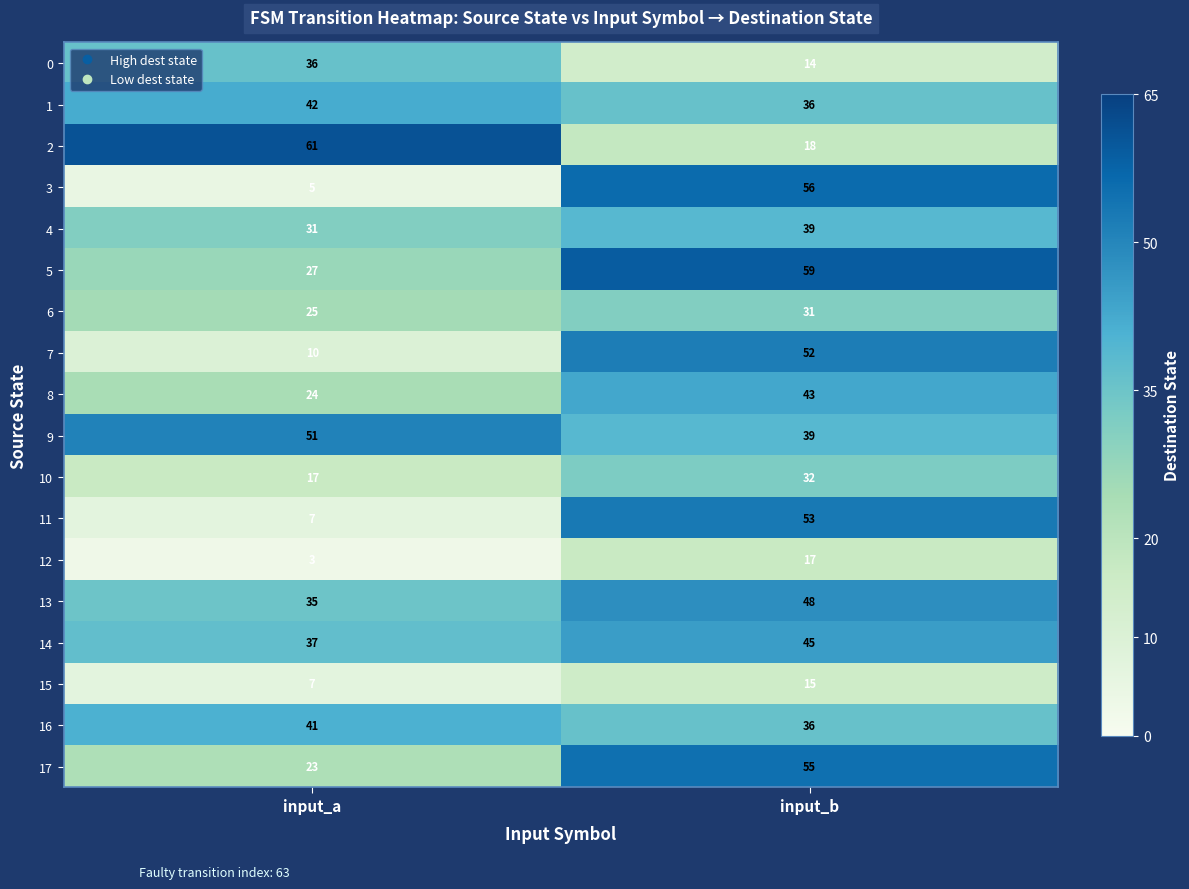

Is it true that 2 equals 18 at input_b?

True